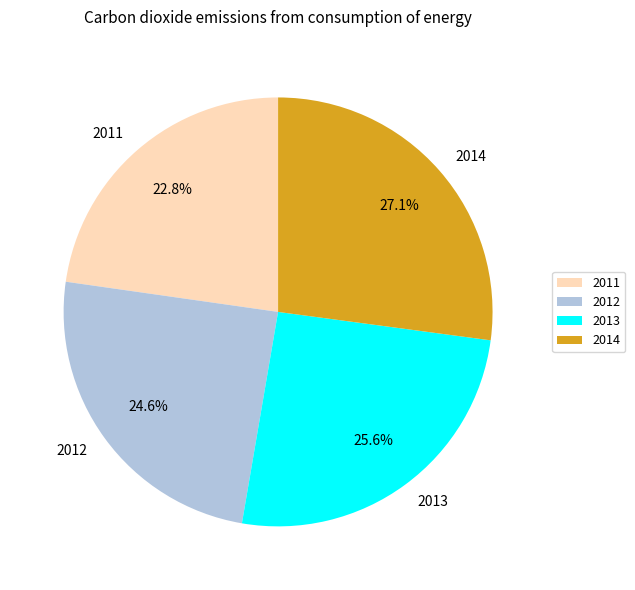

To the nearest percent, what percentage of the pie is 2014?

27%